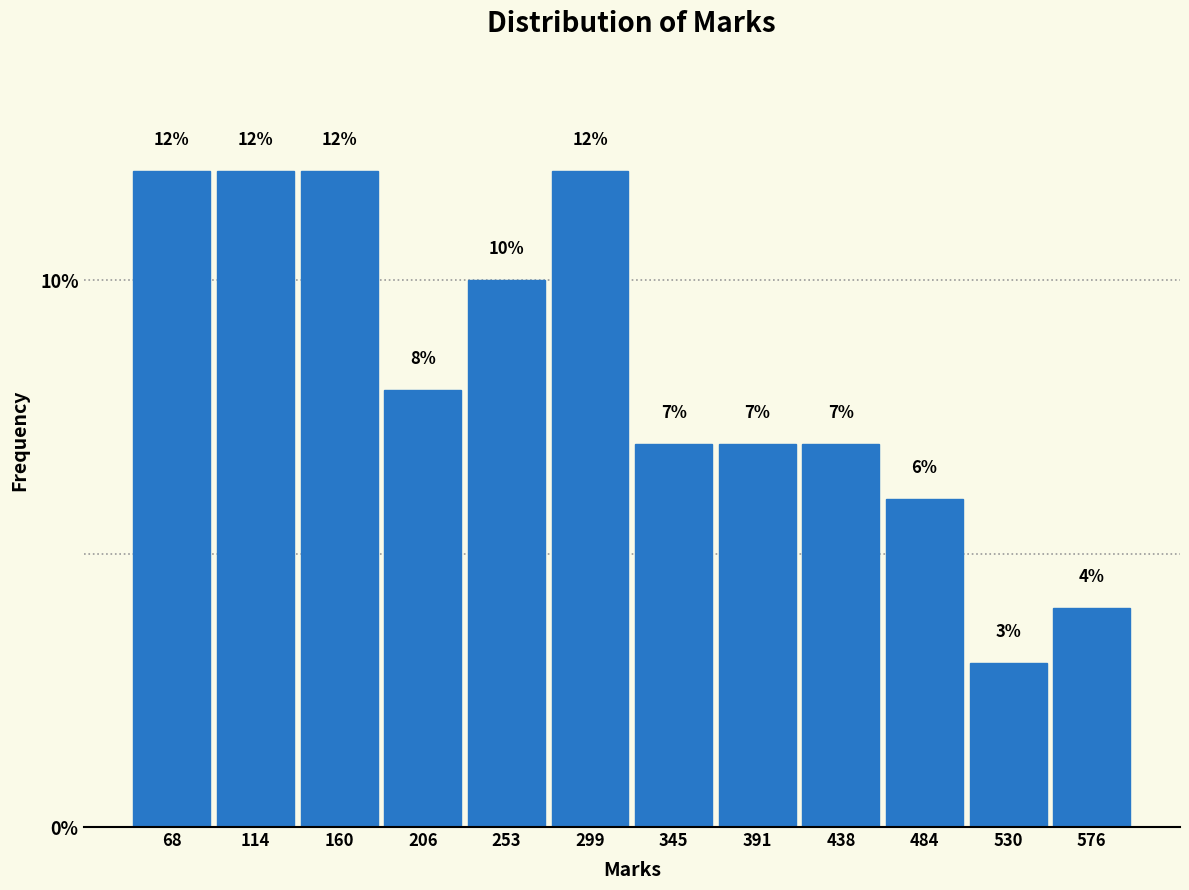

What is the height of the bar covering 185 to 230 on the x-axis? The bar edges are not printed on the chart, so give them approximately, as read against the axis.

8